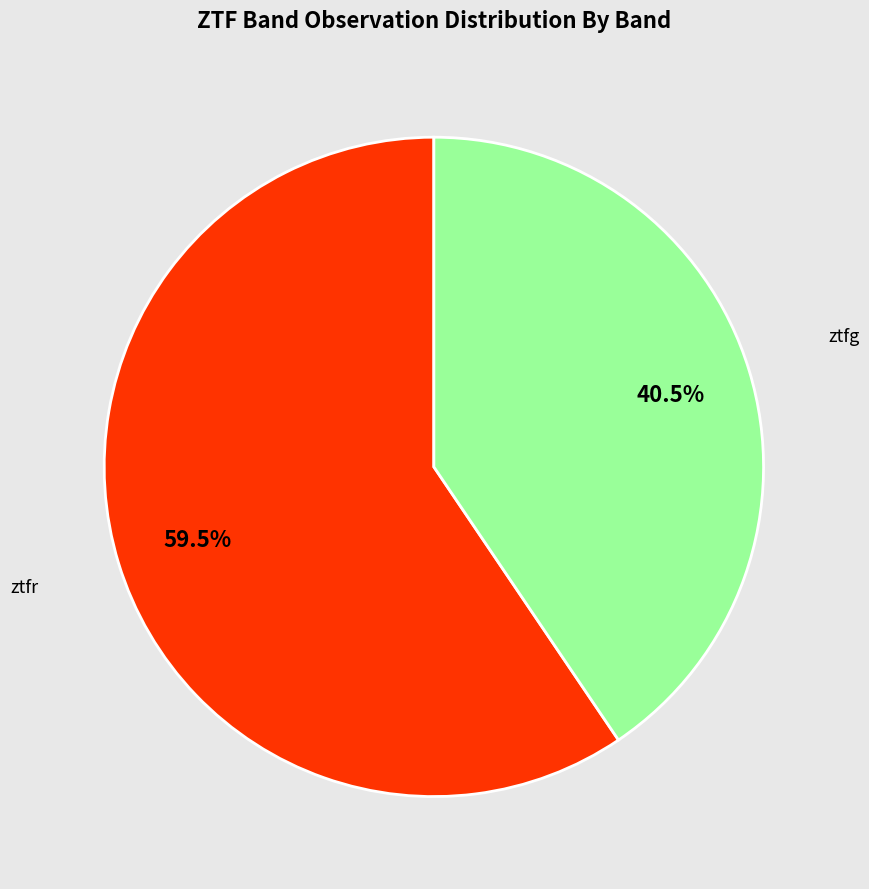

Is there any slice that represents more than half of the pie?

Yes